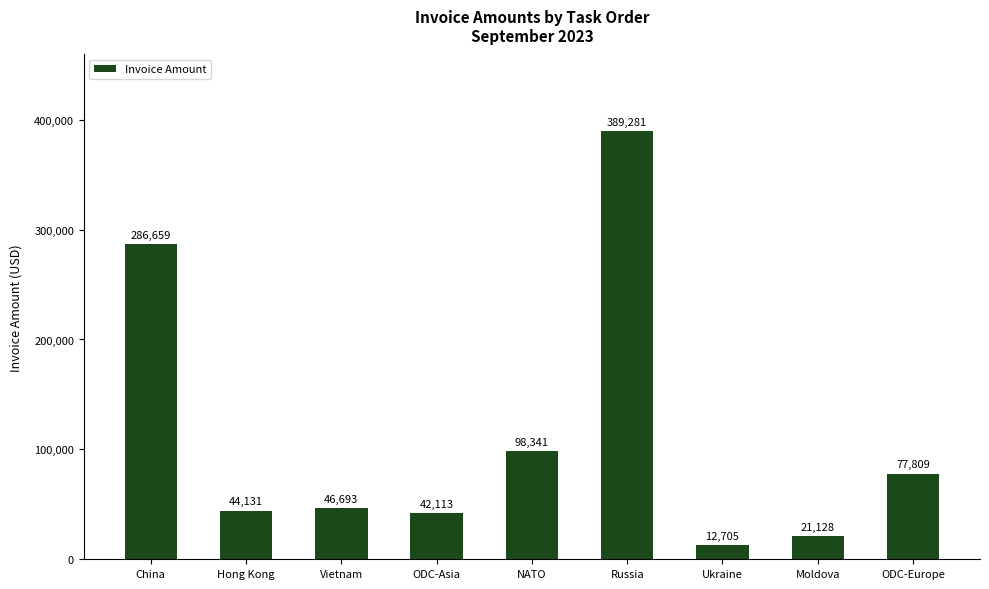

How many values exceed 46693?

5